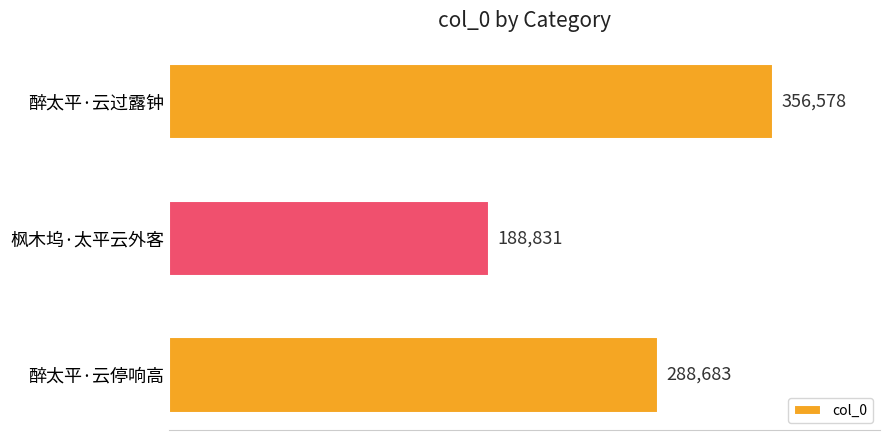

The chart shows a value of 288683 at 醉太平·云停响高. True or false?

True